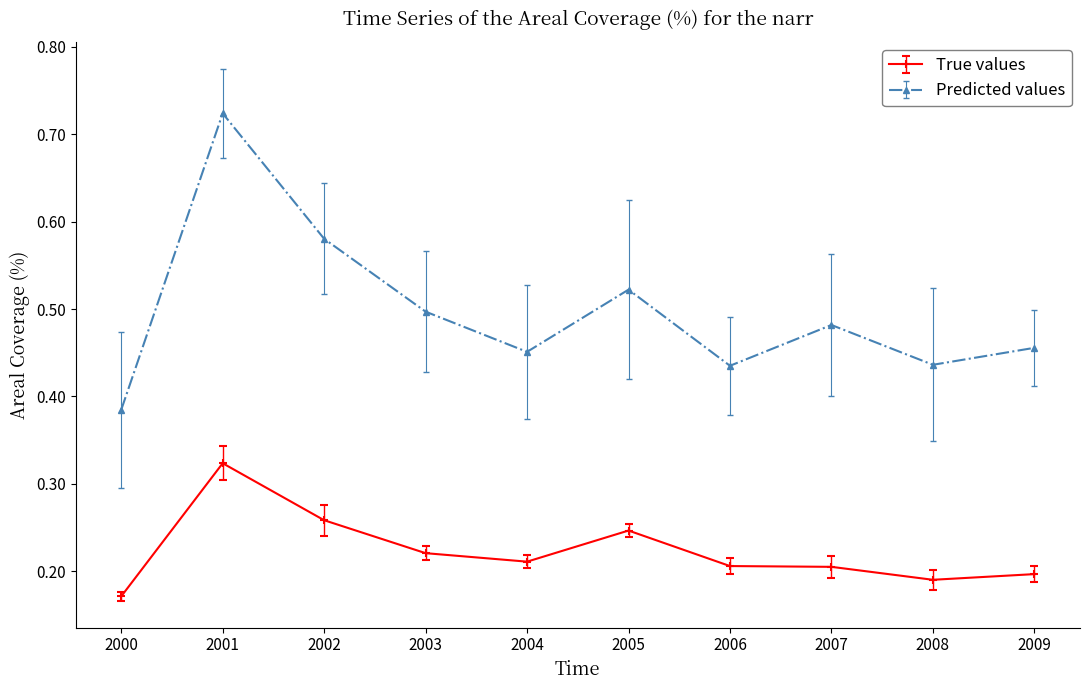

Is it true that True values equals 0.1 at 2008?

False